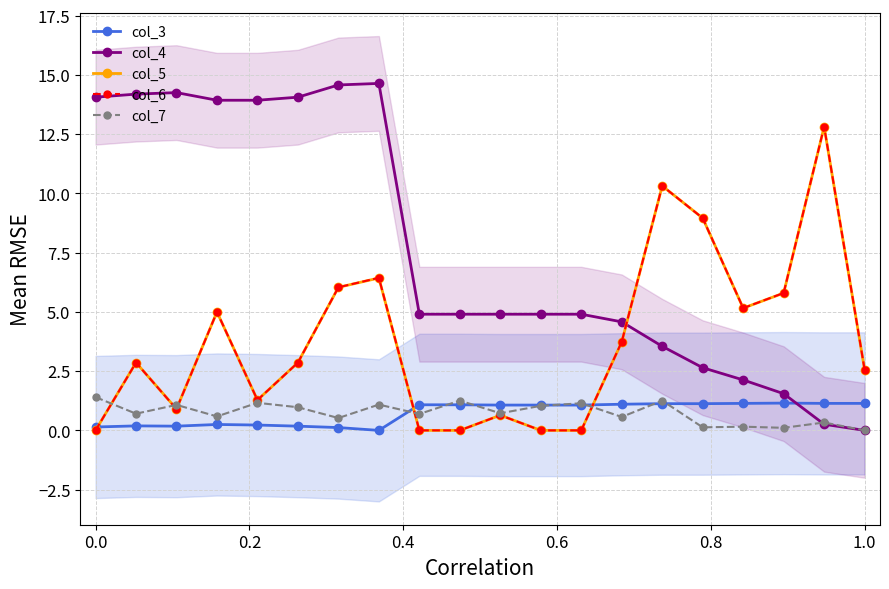

True or false: col_7 has more than 0 interior local peaks.

True